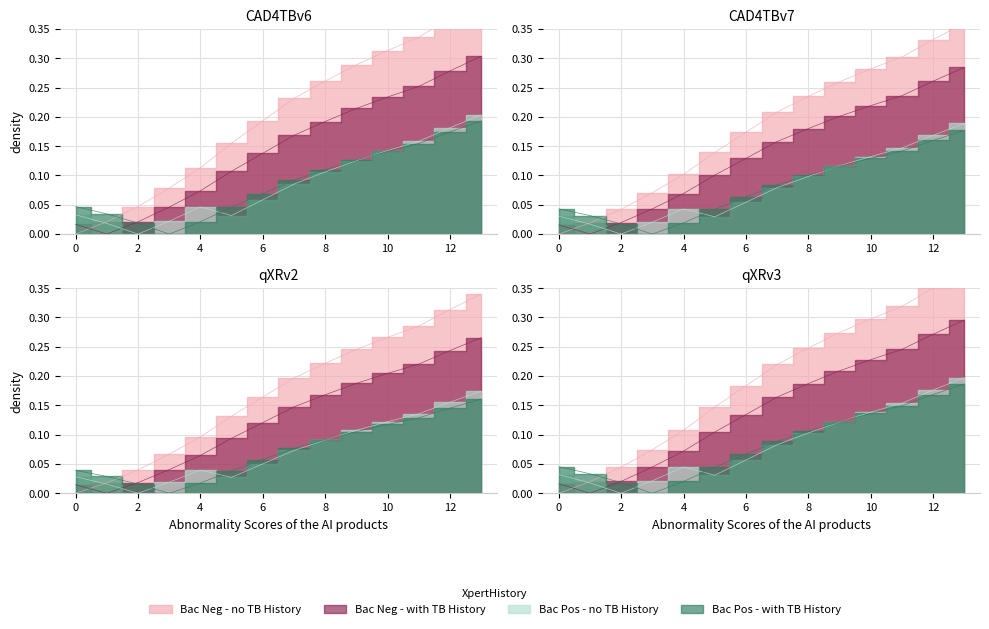

At how many categories does at least one series exceed 0?

14